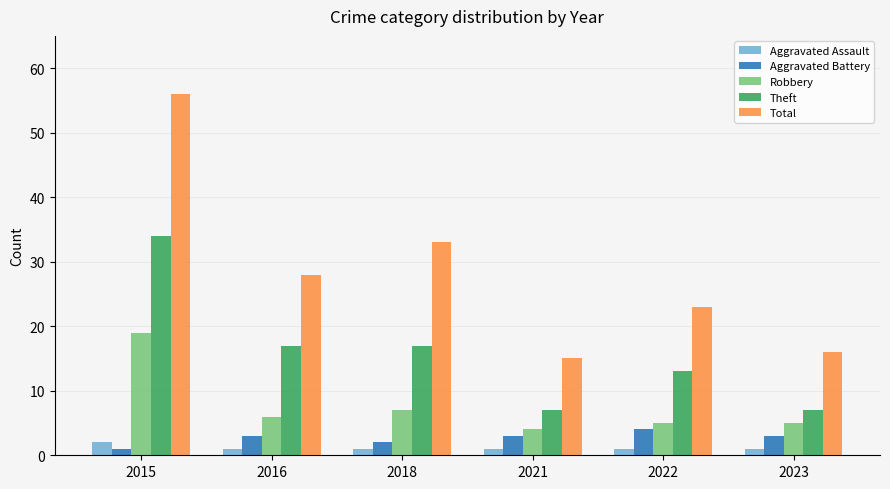

At which category does the chart reach its peak across all series?

2015